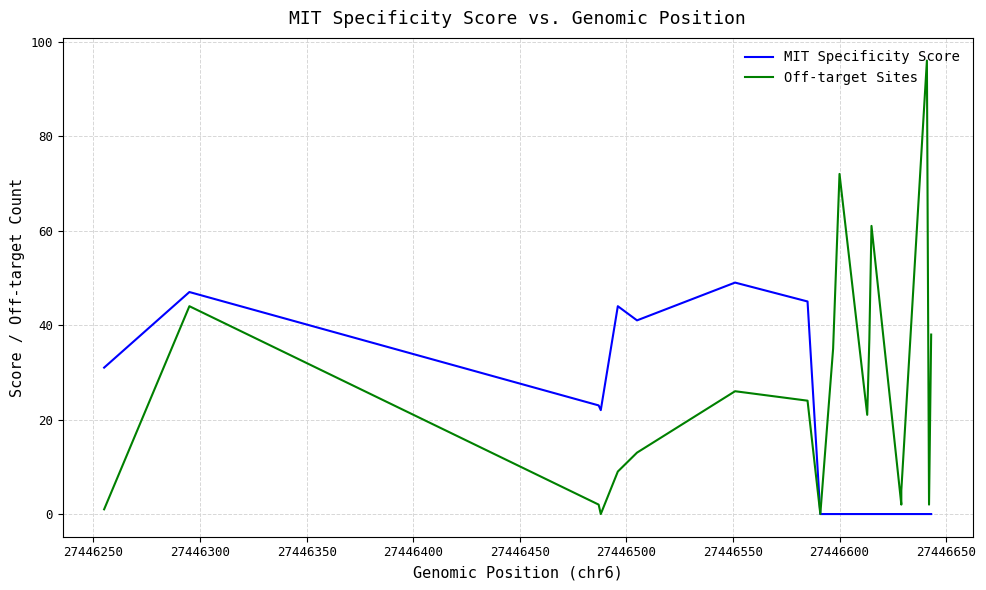

True or false: Off-target Sites and MIT Specificity Score cross at least once.

False